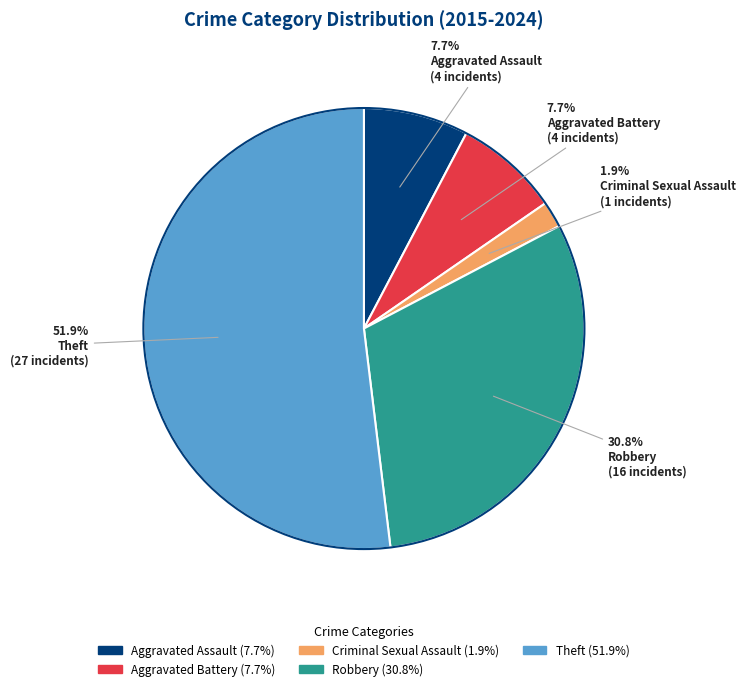

Combined, what portion of the pie is Aggravated Battery and Criminal Sexual Assault?

9.6%